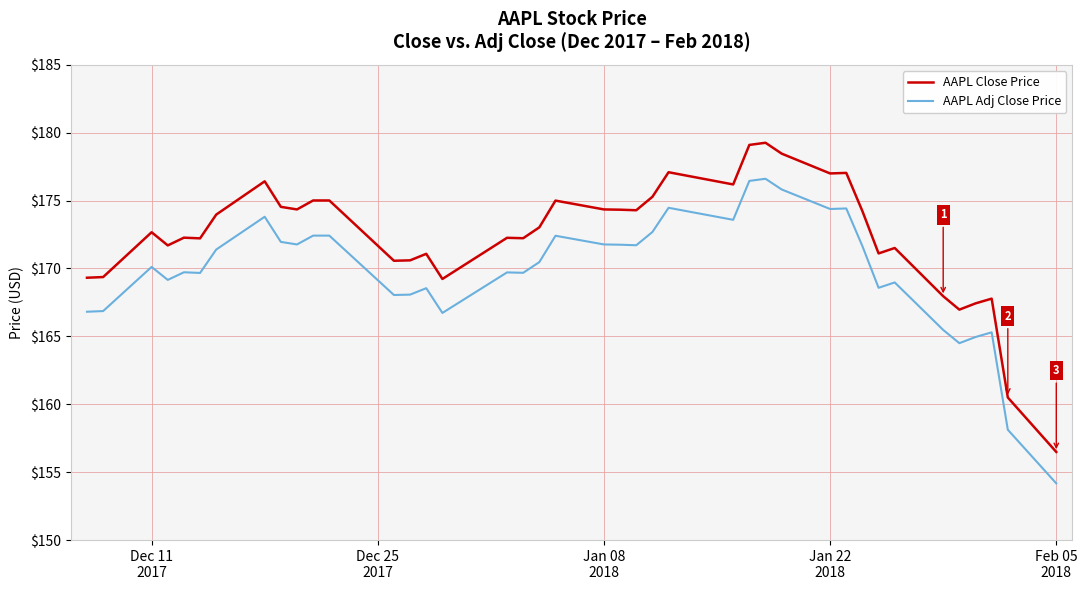

What is the highest value of the AAPL Close Price series?

179.3